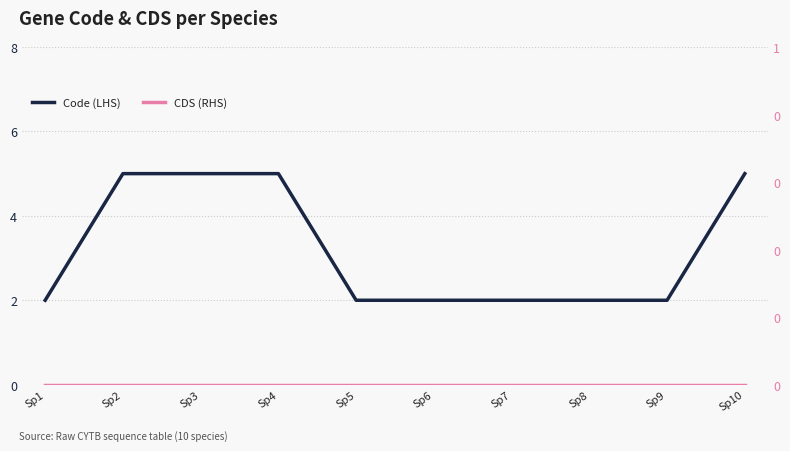

How many distinct data groups are displayed?

2